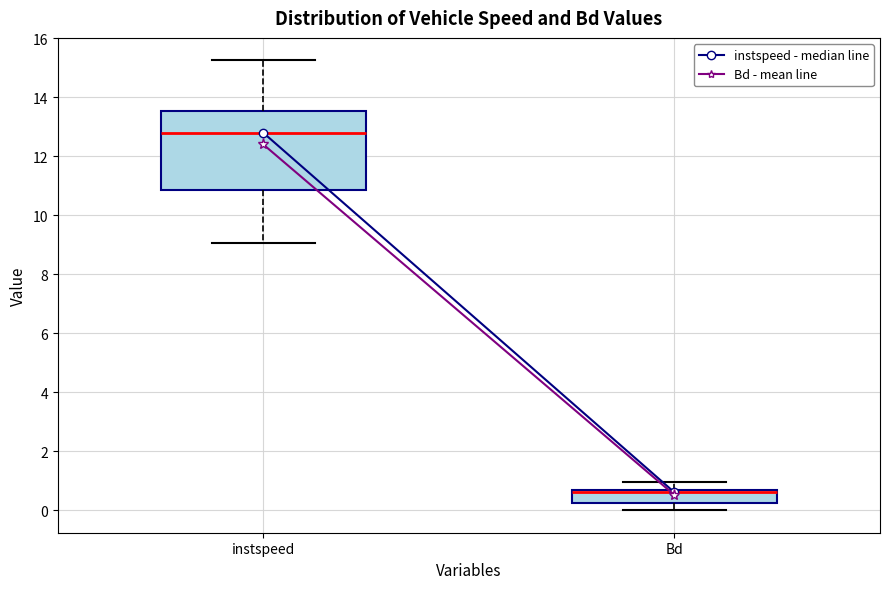

Which box's median line is the lowest?

Bd